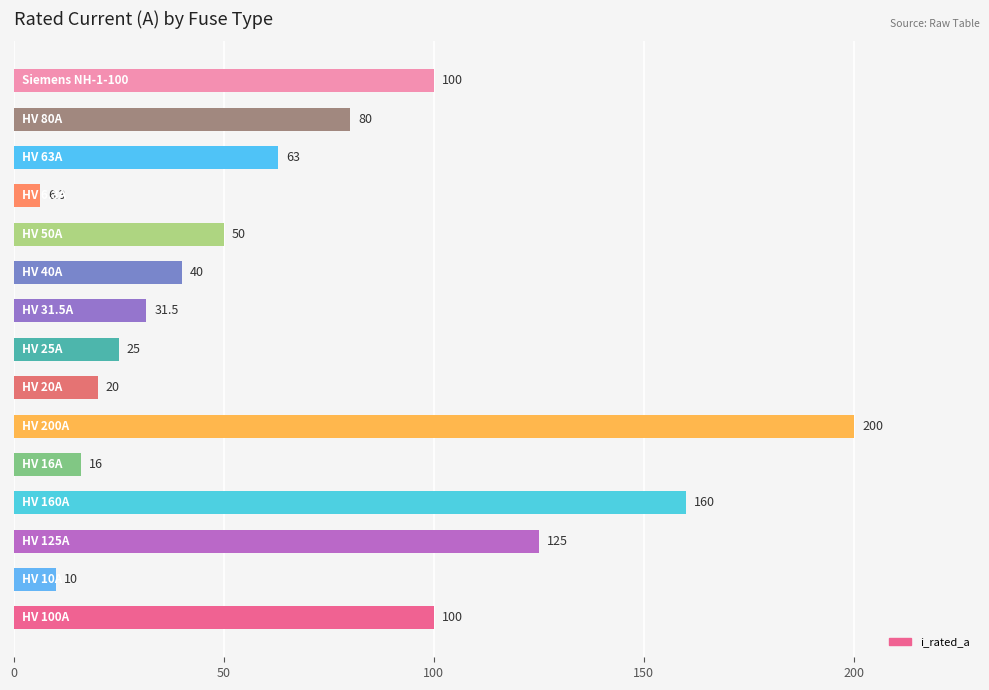

Reading bottom to top, transcribe all the data shown in this chart.

100.0	10.0	125.0	160.0	16.0	200.0	20.0	25.0	31.5	40.0	50.0	6.3	63.0	80.0	100.0